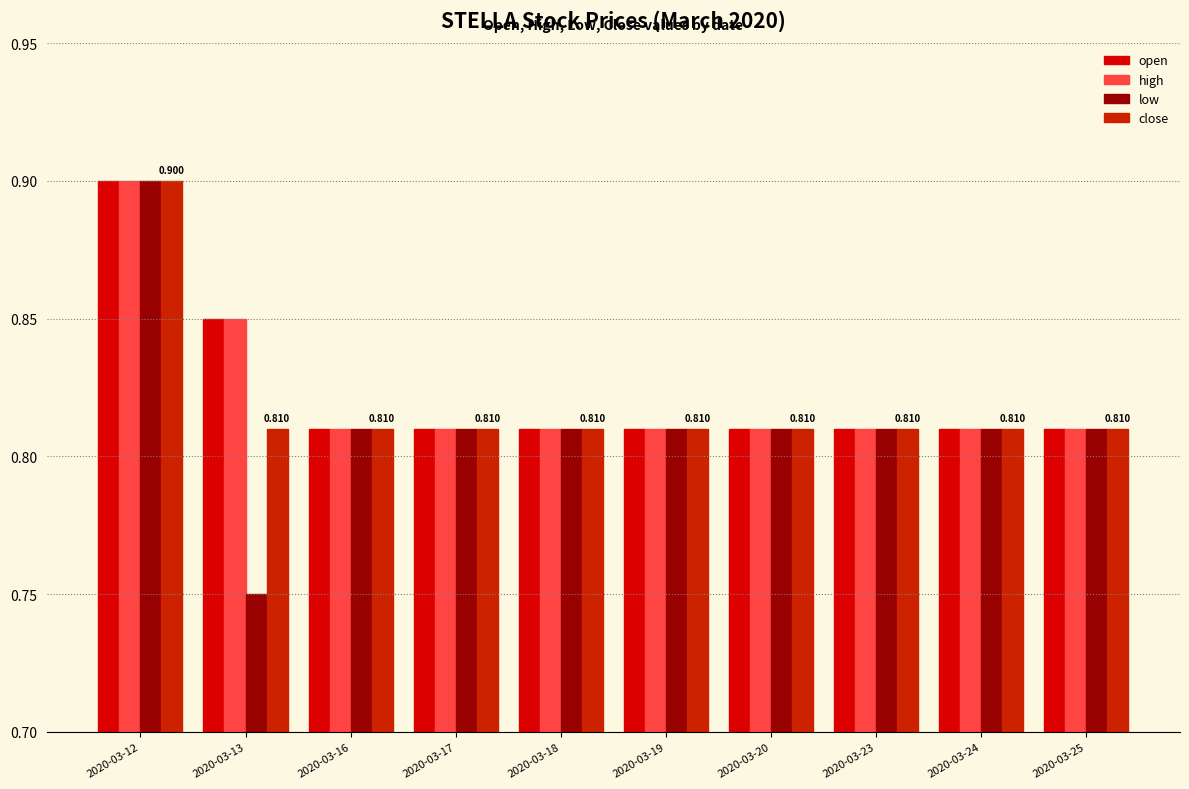

What is the value of the high bar at the 8th from the left?

0.8